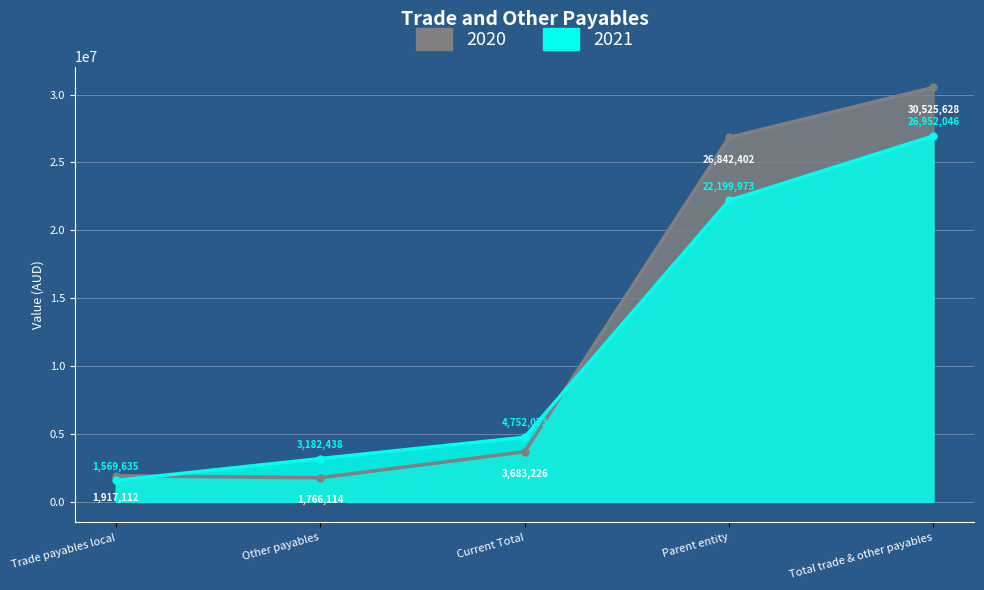

Between Other payables and Current Total, which series saw the biggest shift?

2020